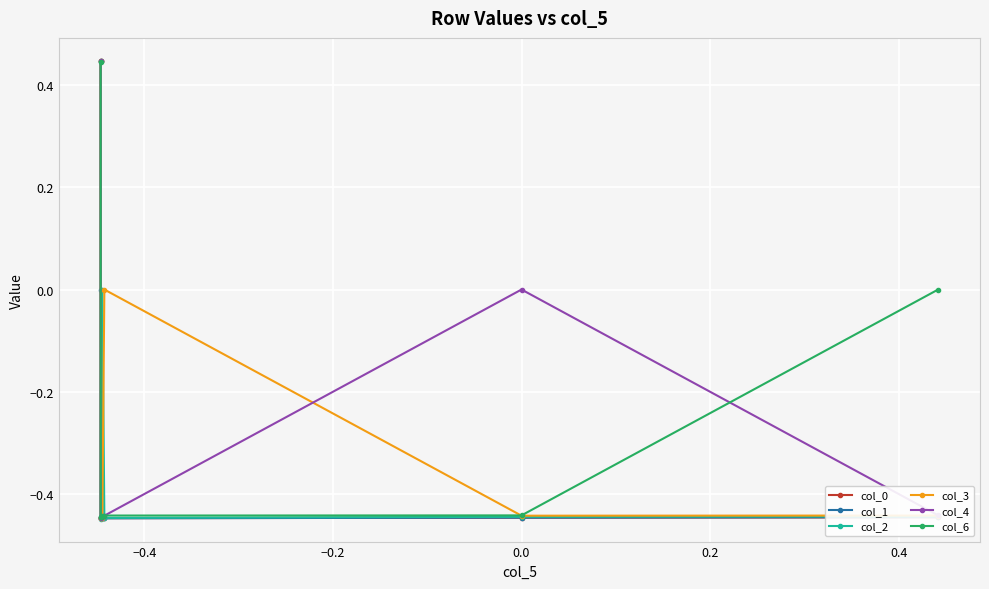

How many data points in col_0 are less than 0?

6